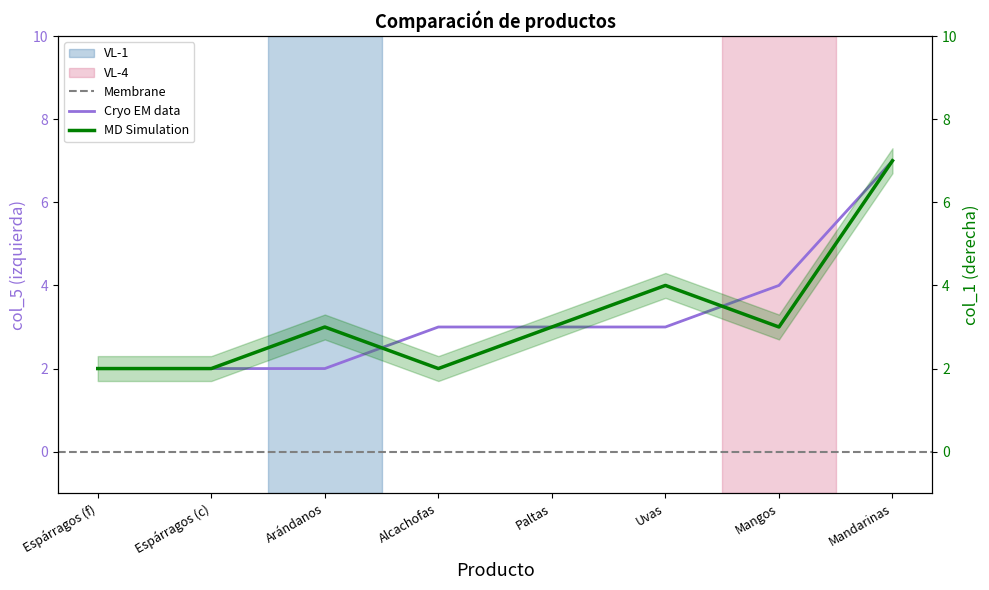

Between which two adjacent categories do col_5 (izquierda) and col_1 (derecha) first intersect?

Arándanos and Alcachofas